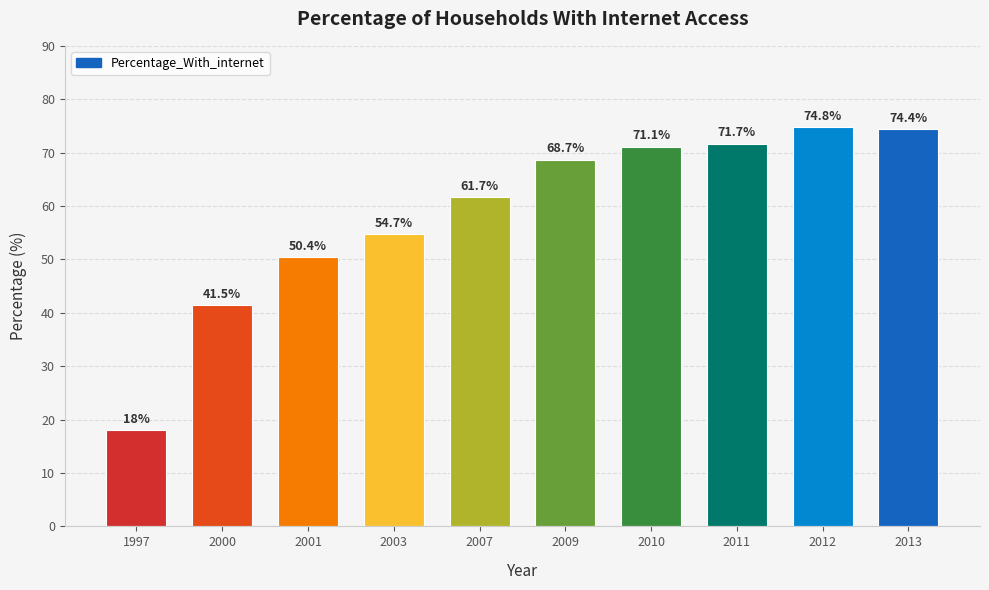

Reading left to right, transcribe all the data shown in this chart.

1997=18.0	2000=41.5	2001=50.4	2003=54.7	2007=61.7	2009=68.7	2010=71.1	2011=71.7	2012=74.8	2013=74.4